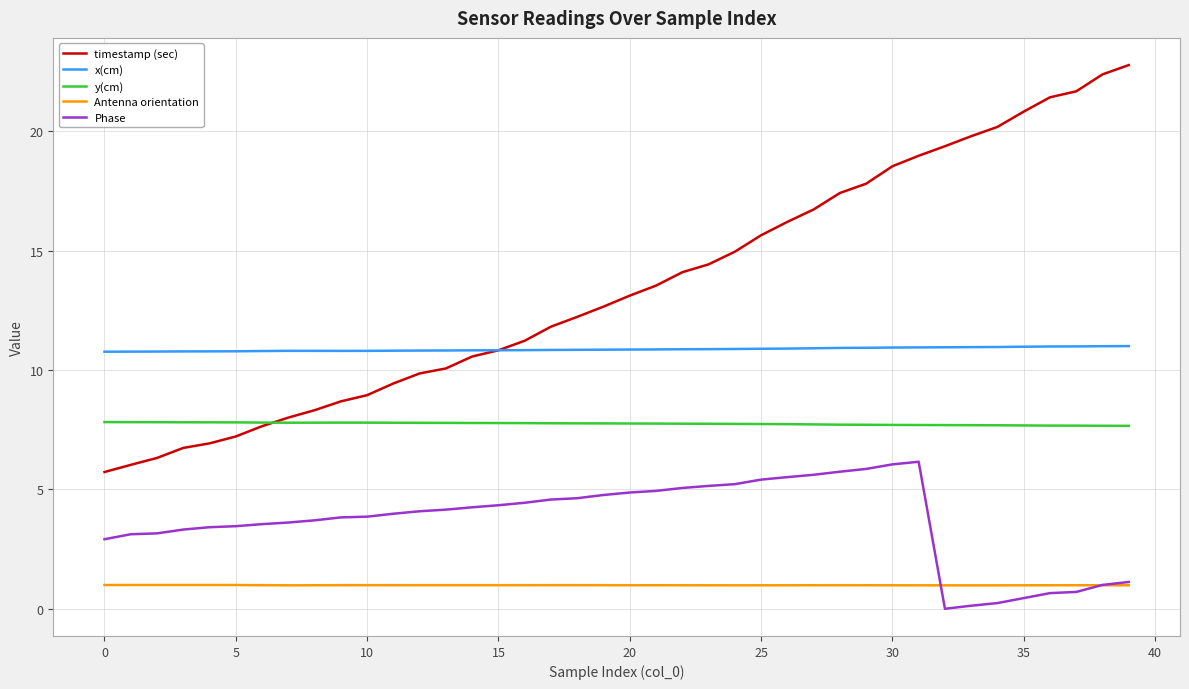

True or false: y(cm) and Antenna orientation intersect in this chart.

False